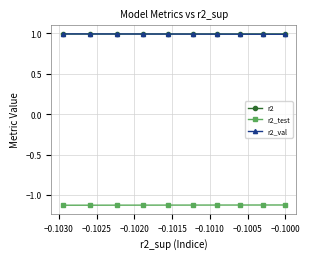

At how many categories does at least one series exceed 0?

10